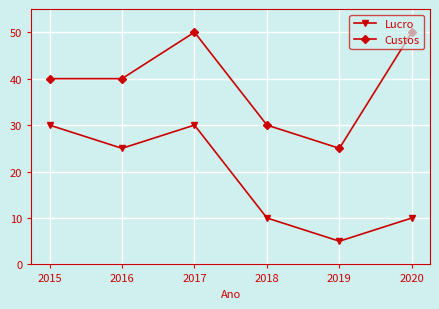

List the series in order of their peak value, lowest first.

Lucro, Custos